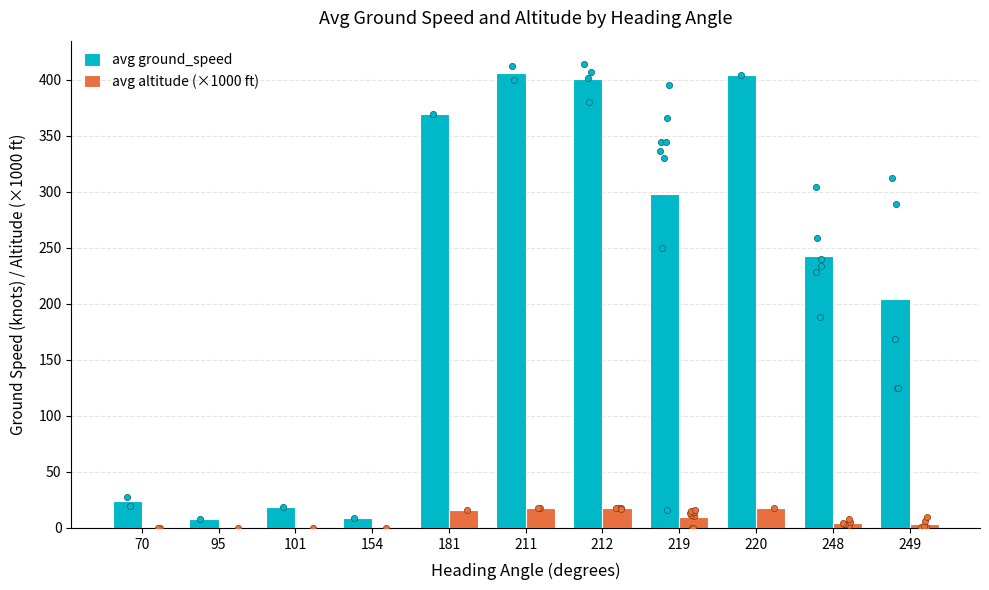

Which series contains the highest Y value?

avg ground_speed